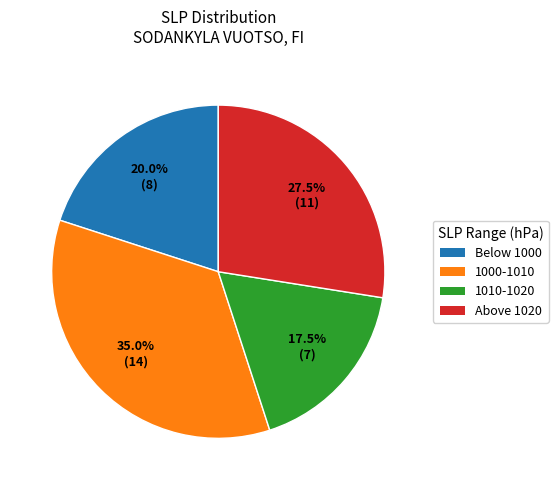

Rank the categories by value from highest to lowest.

1000-1010, Above 1020, Below 1000, 1010-1020